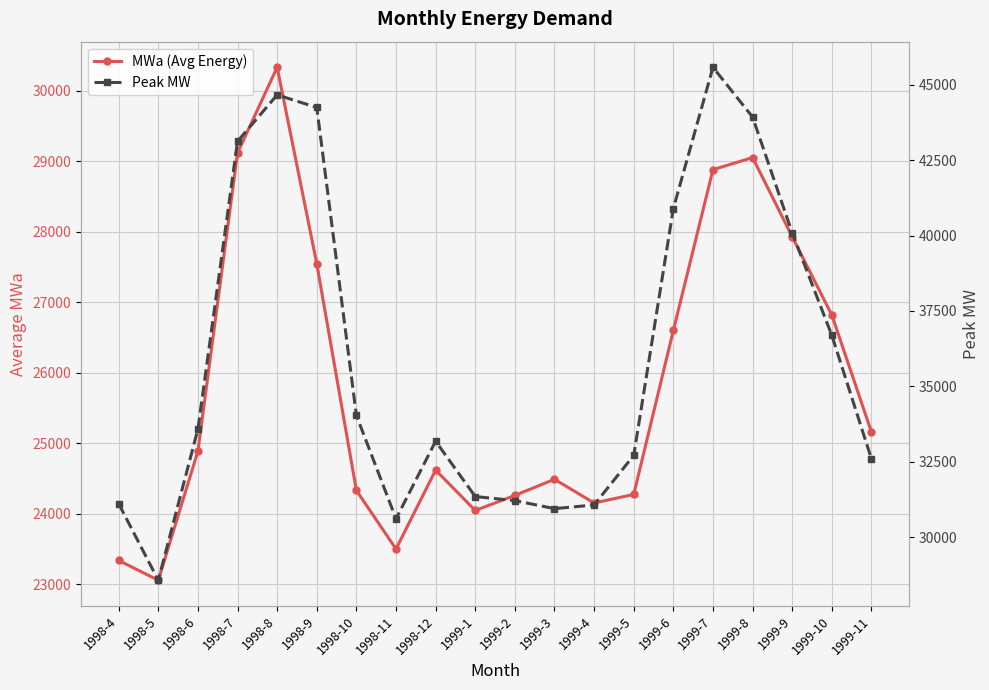

Which series has the largest range (max minus min)?

Peak MW